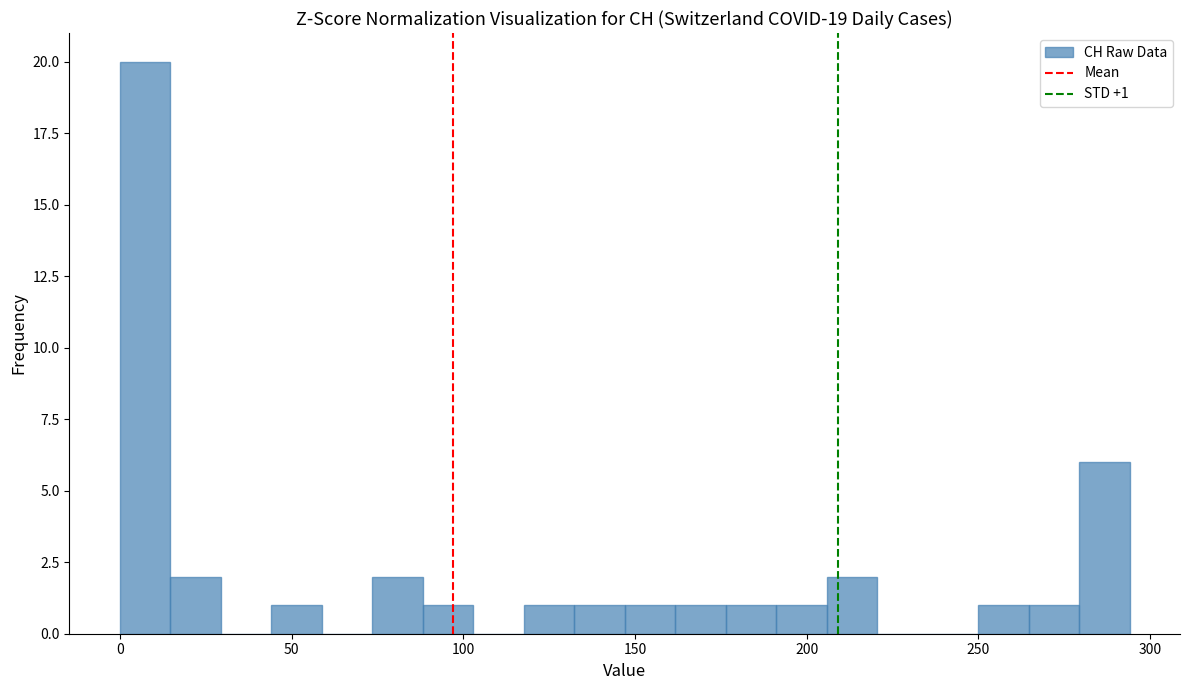

Read against the x-axis, roughly where is the centre of the tallest bar?

5